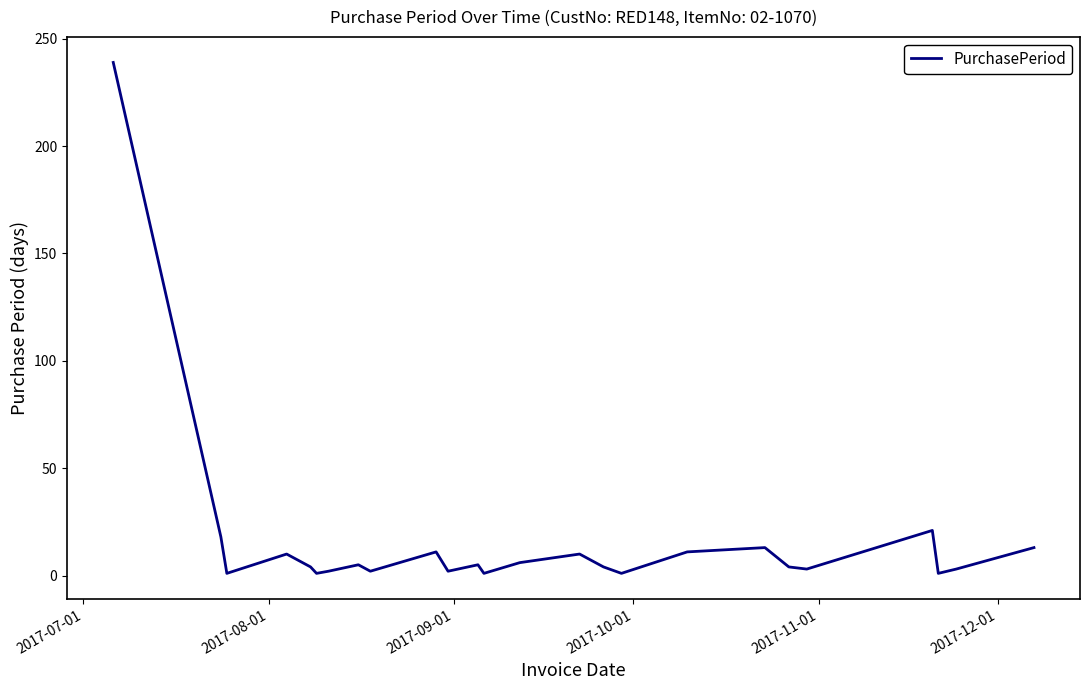

What is the difference between the maximum and minimum values?

238